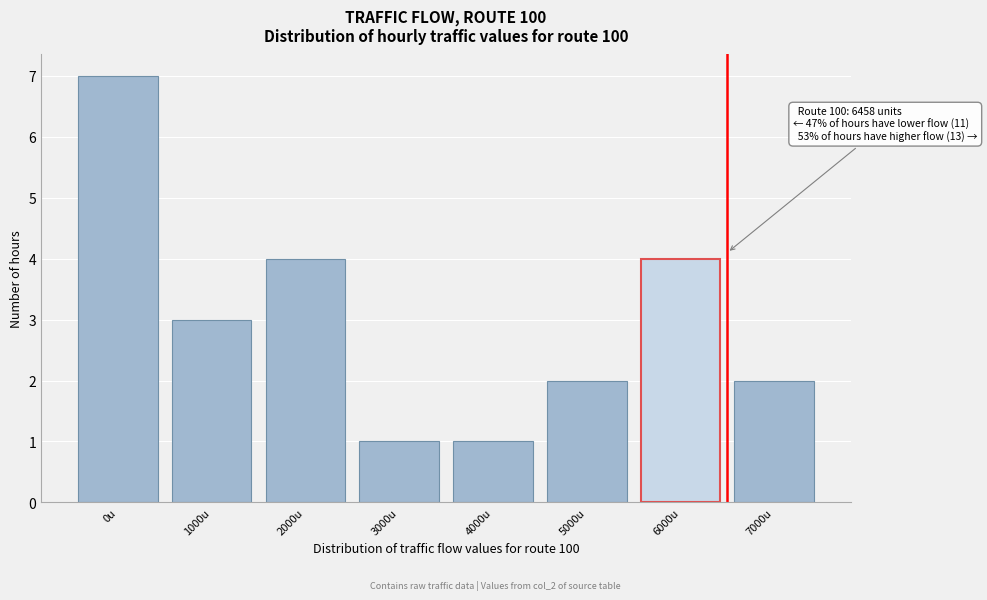

Reading left to right, list all the values displayed in this chart.

0u=7	1000u=3	2000u=4	3000u=1	4000u=1	5000u=2	6000u=4	7000u=2